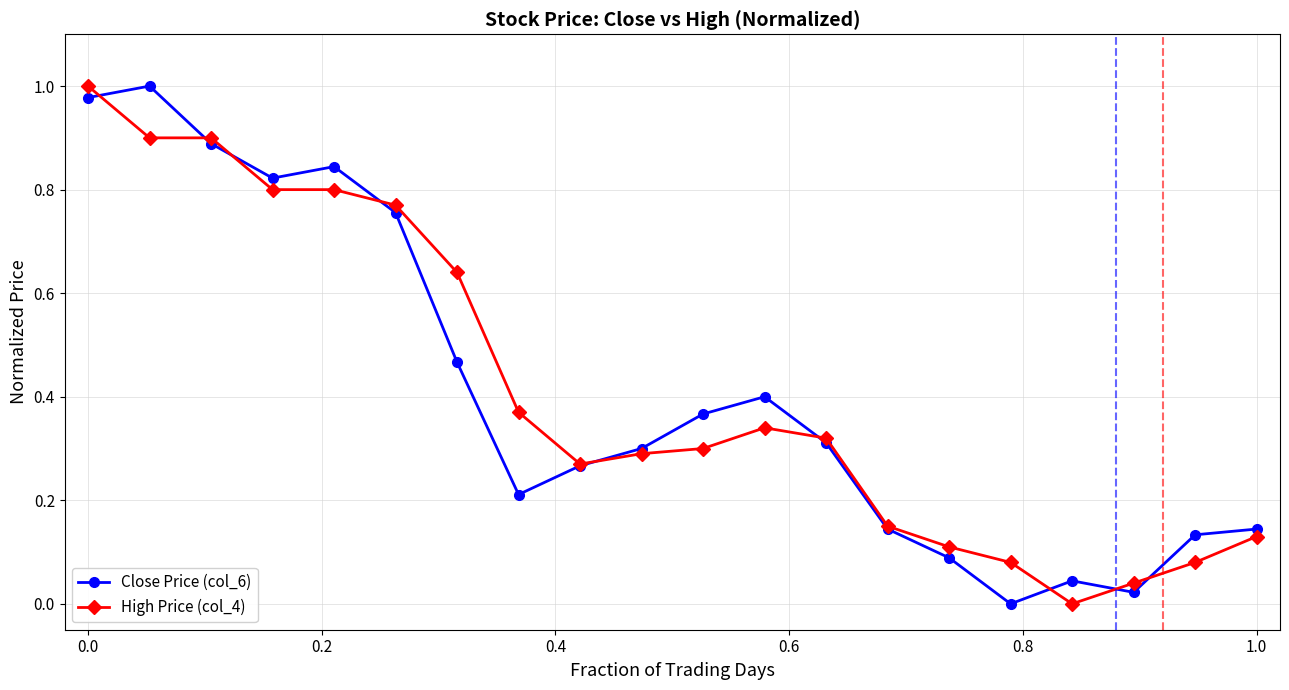

What is the value of the High Price (col_4) point at the 2nd from the left?

0.9